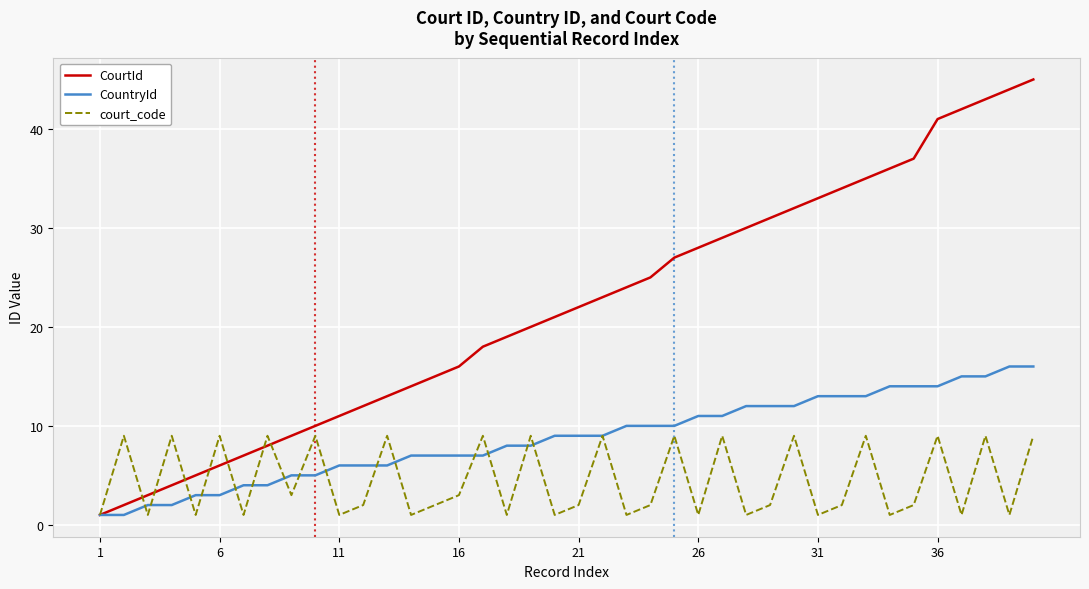

Rank the series by their average value, from highest to lowest.

CourtId, CountryId, court_code